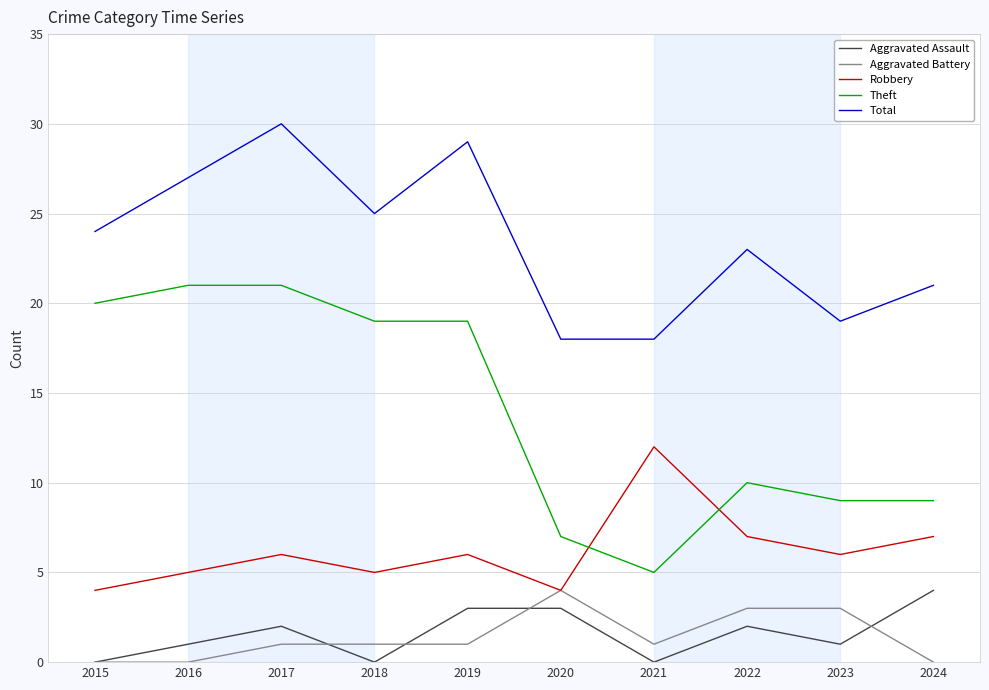

Does the chart have visible grid lines?

Yes